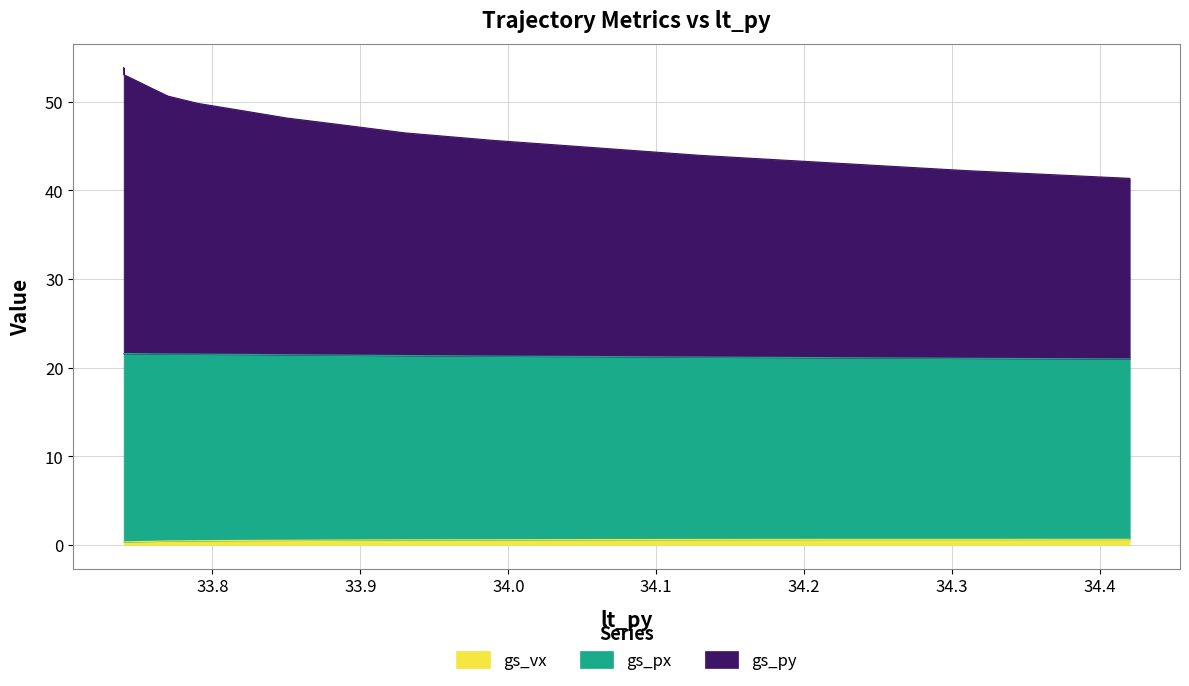

The gs_px series shows 75.1 at 34.31. True or false?

False